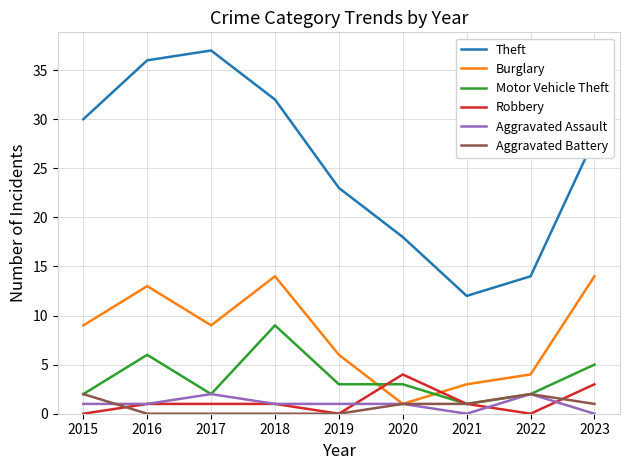

What is the difference between the Burglary values at 2020 and 2016?

12